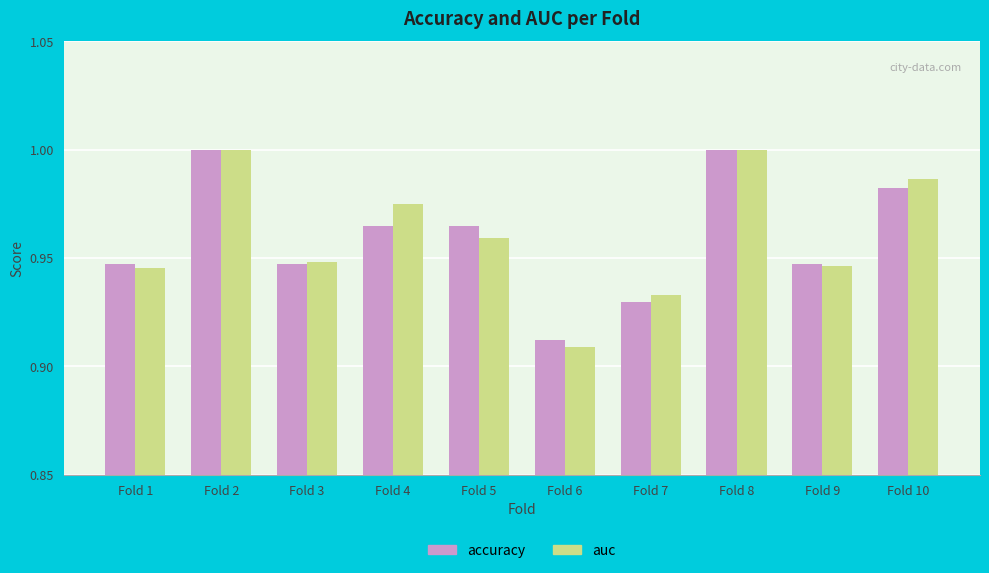

What is the sum of all accuracy values?

9.6